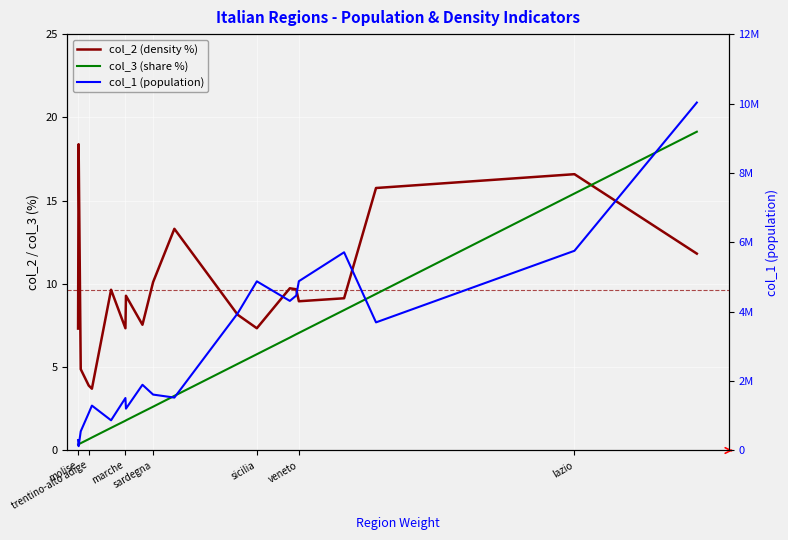

Reading left to right, extract all data points from this chart.

col_2 (density %): 7.3	18.4	4.9	3.9	3.7	9.7	7.3	9.3	7.5	10.1	13.3	8.2	7.3	9.7	9.7	9.0	9.1	15.8	16.6	11.8
col_3 (share %): 0.4	0.4	0.4	0.7	0.8	1.4	1.8	1.8	2.3	2.6	3.3	5.2	5.8	6.8	7.0	7.1	8.4	9.4	15.4	19.1
col_1 (population): 300516.0	125034.0	553254.0	1078069.0	1293941.0	870165.0	1512672.0	1206216.0	1894110.0	1611621.0	1524826.0	3953305.0	4875290.0	4311217.0	4464119.0	4879133.0	5712143.0	3692555.0	5755700.0	10027602.0